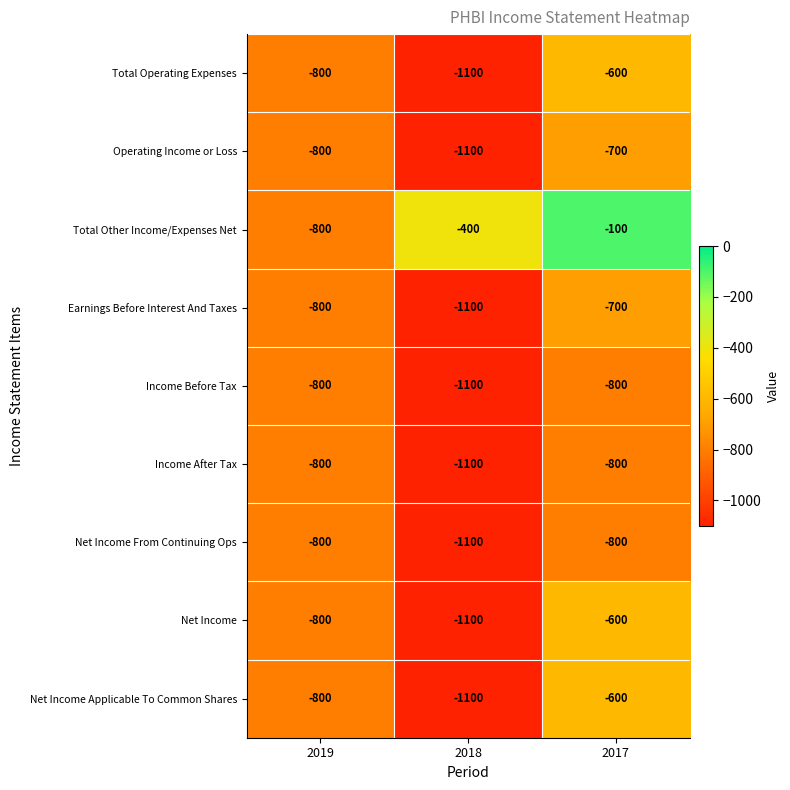

Reading left to right, what are all the values shown in this chart?

Total Operating Expenses: -800	-1100	-600
Operating Income or Loss: -800	-1100	-700
Total Other Income/Expenses Net: -800	-400	-100
Earnings Before Interest And Taxes: -800	-1100	-700
Income Before Tax: -800	-1100	-800
Income After Tax: -800	-1100	-800
Net Income From Continuing Ops: -800	-1100	-800
Net Income: -800	-1100	-600
Net Income Applicable To Common Shares: -800	-1100	-600